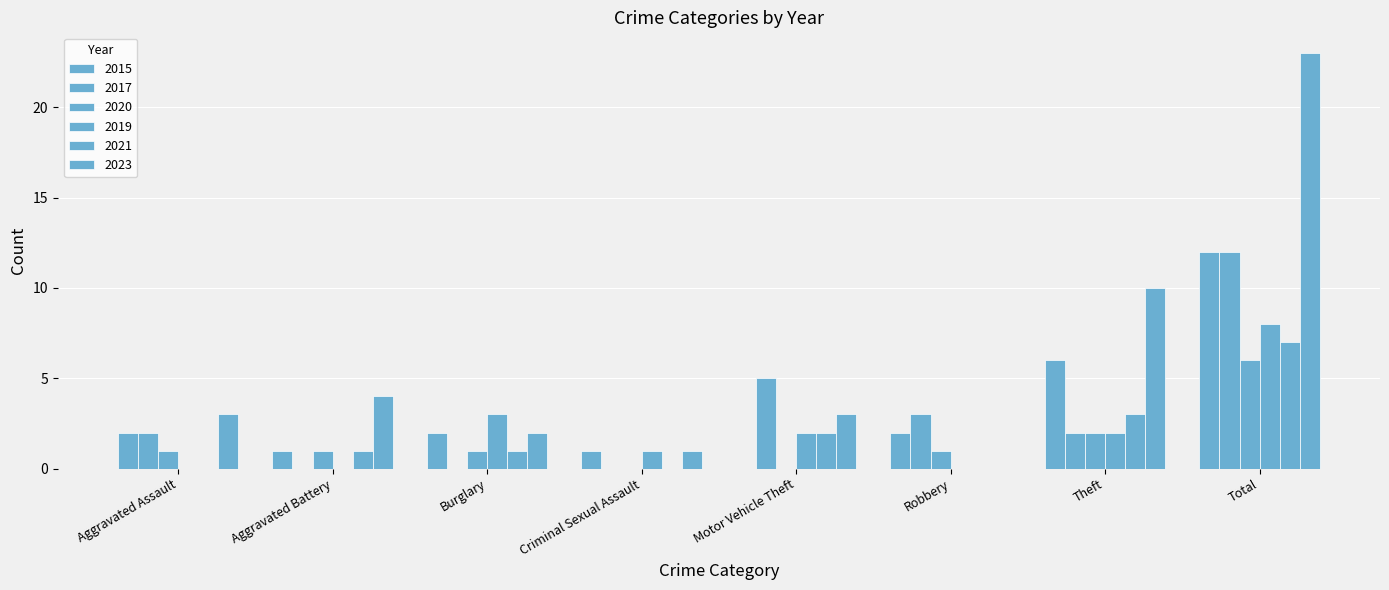

How many categories are shown in the chart?

8